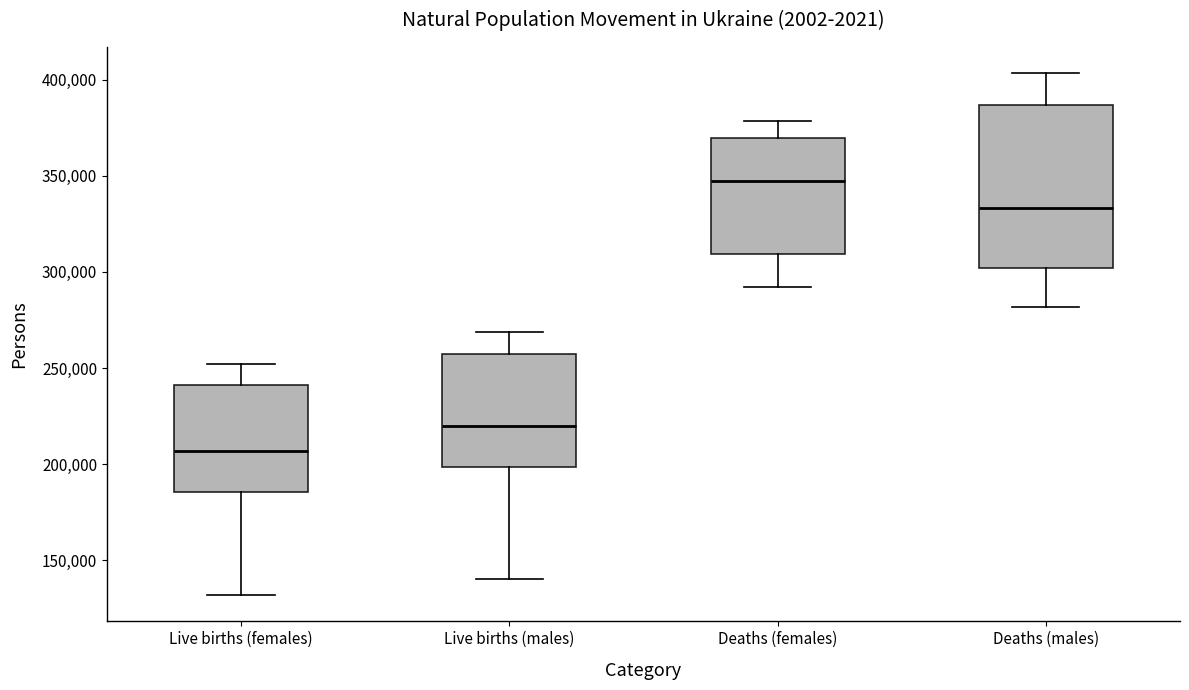

Reading left to right, read every box against the y-axis: the position of its median line, the range the box covers, and the ends of its whiskers. The values are not printed on the chart, so give them approximately, as read against the axis.

Live births (females): median 205000, box 185000 to 240000, whiskers 130000 to 250000
Live births (males): median 220000, box 200000 to 255000, whiskers 140000 to 270000
Deaths (females): median 345000, box 310000 to 370000, whiskers 290000 to 380000
Deaths (males): median 335000, box 300000 to 385000, whiskers 280000 to 405000